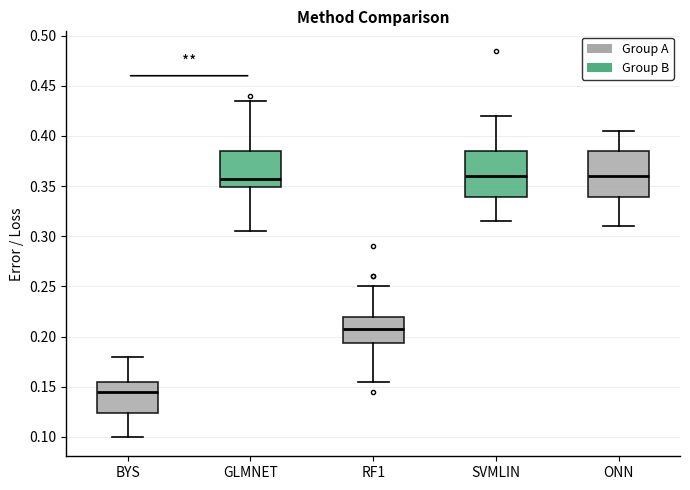

Which box has the lowest median line?

BYS